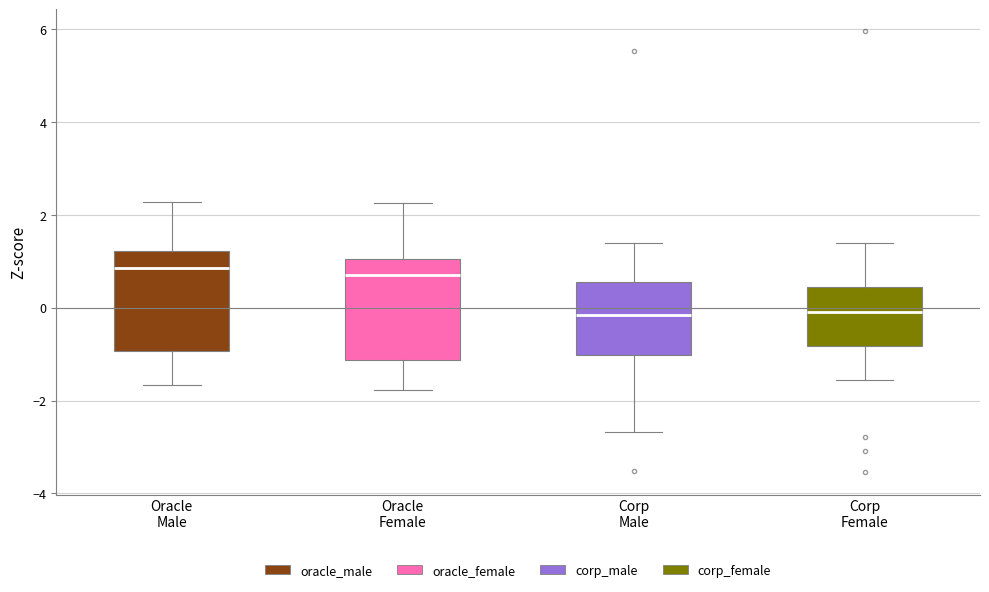

Where does the lower whisker of the box for Oracle Female end on the y-axis? The values are not printed on the chart, so give them approximately, as read against the axis.

-1.8